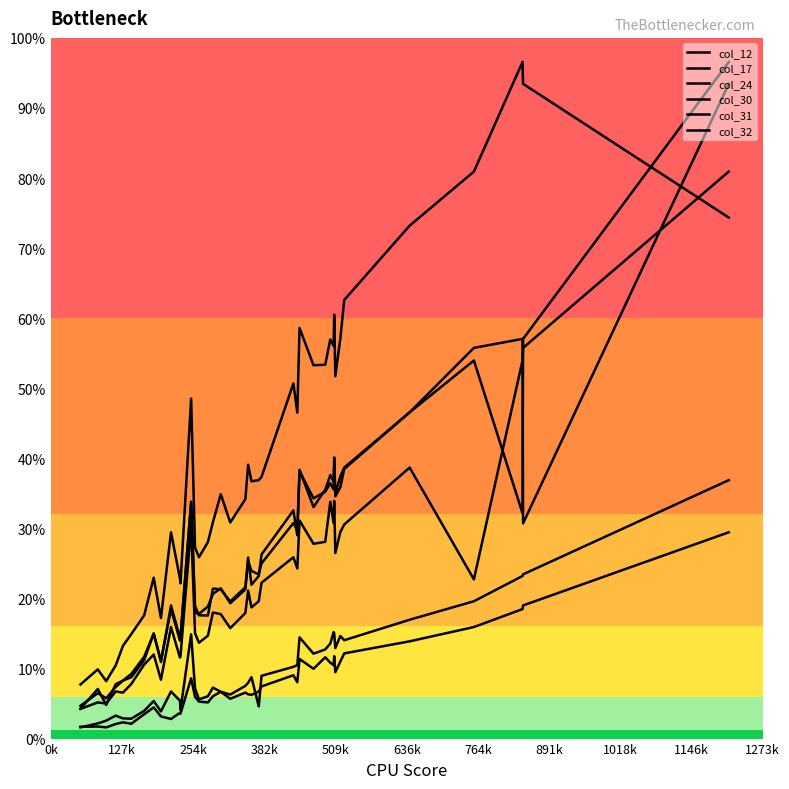

What is the sum of all col_30 values?

22617